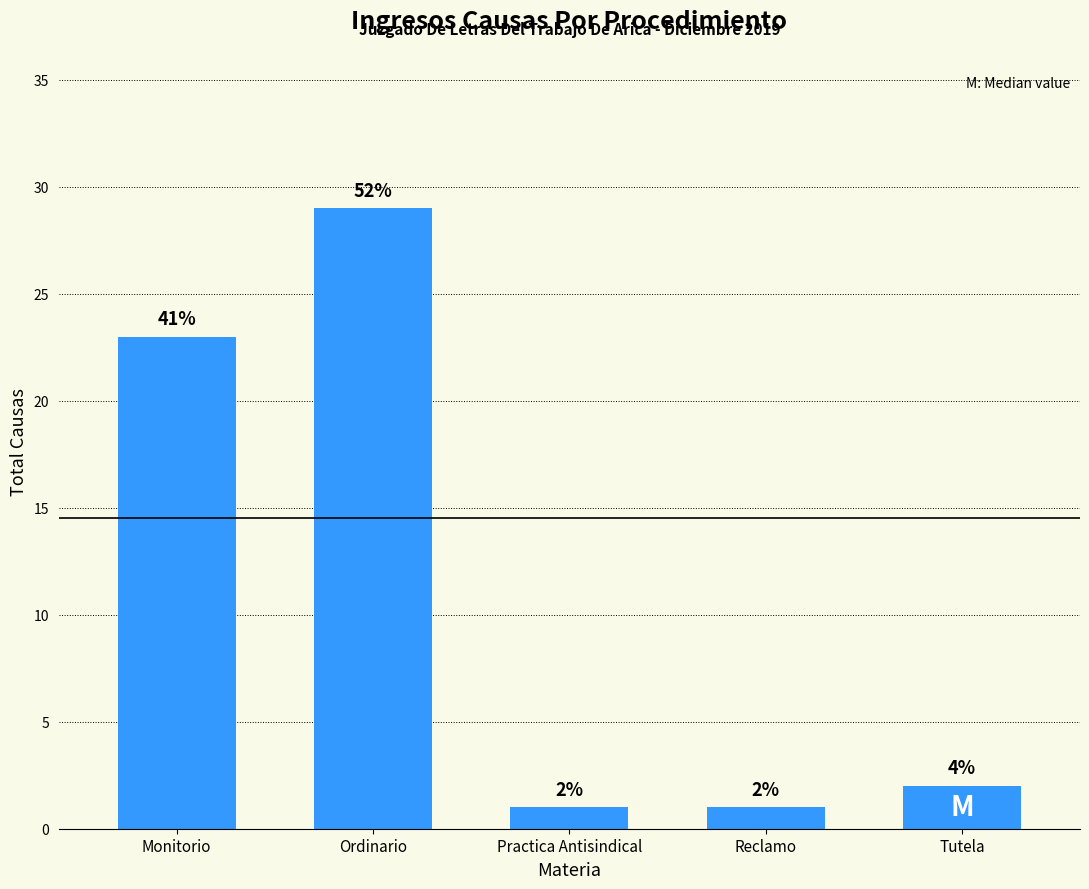

The chart shows a value of 1 at Reclamo. True or false?

True